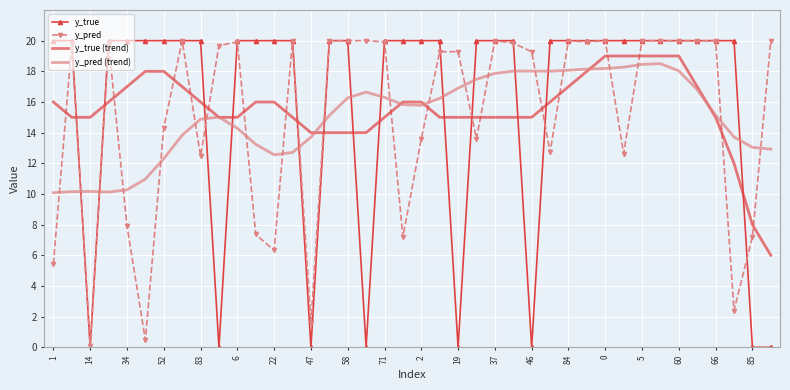

What is the highest value of the y_true series?

20.0